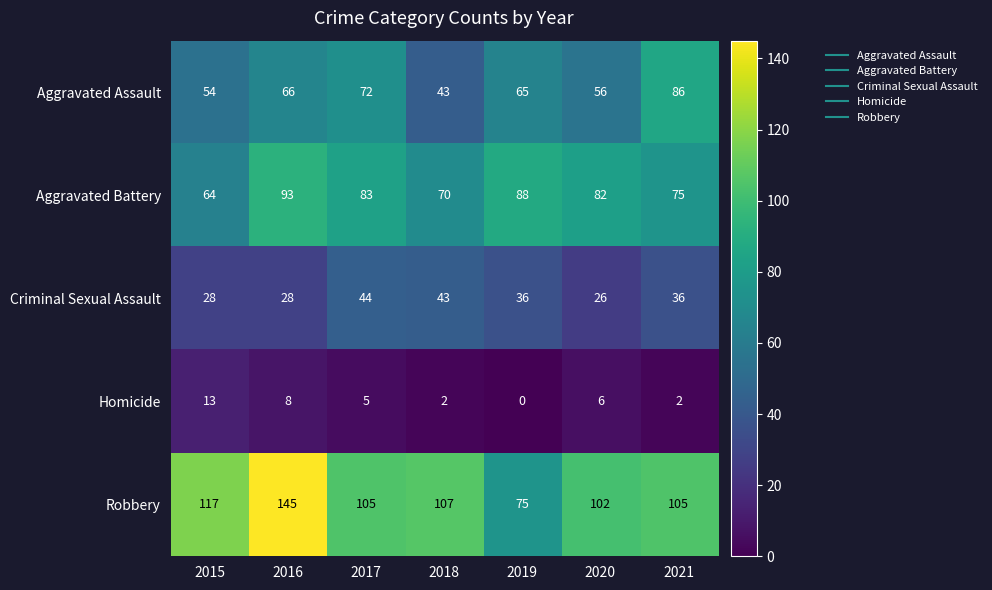

At which category does the chart reach its peak across all series?

2016